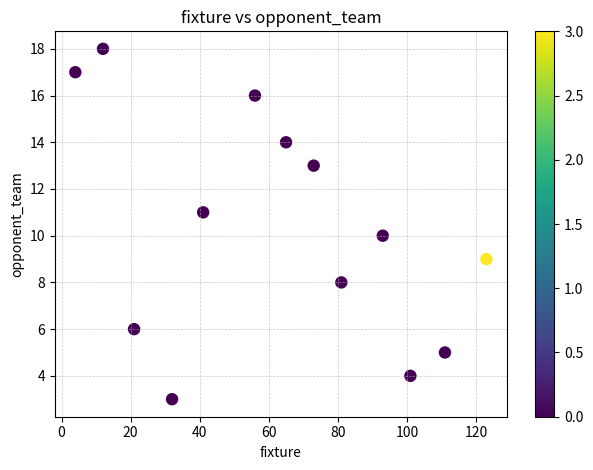

What is the range of Y values (max minus min)?

15